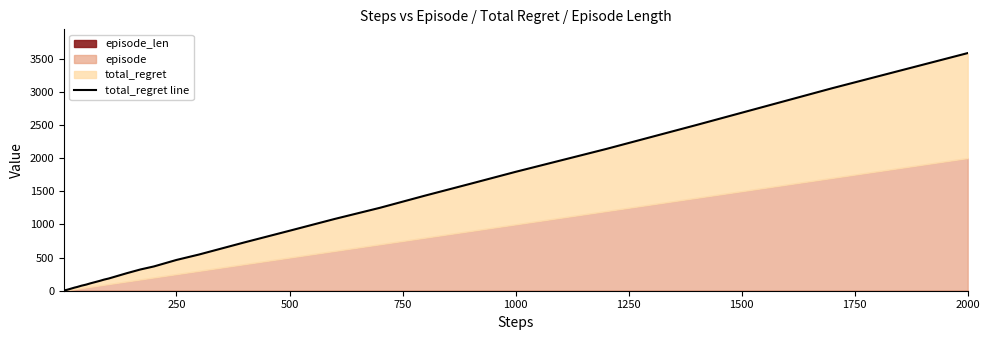

How many values are below 148?

20